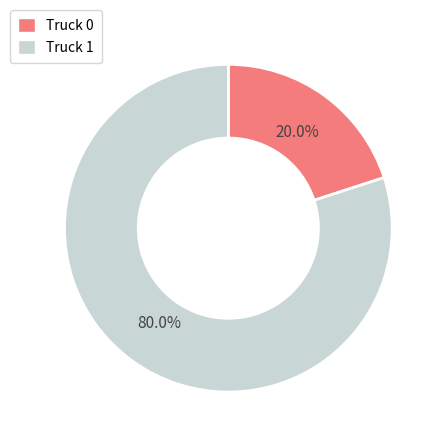

True or false: Truck 1 accounts for 86% of the total.

False